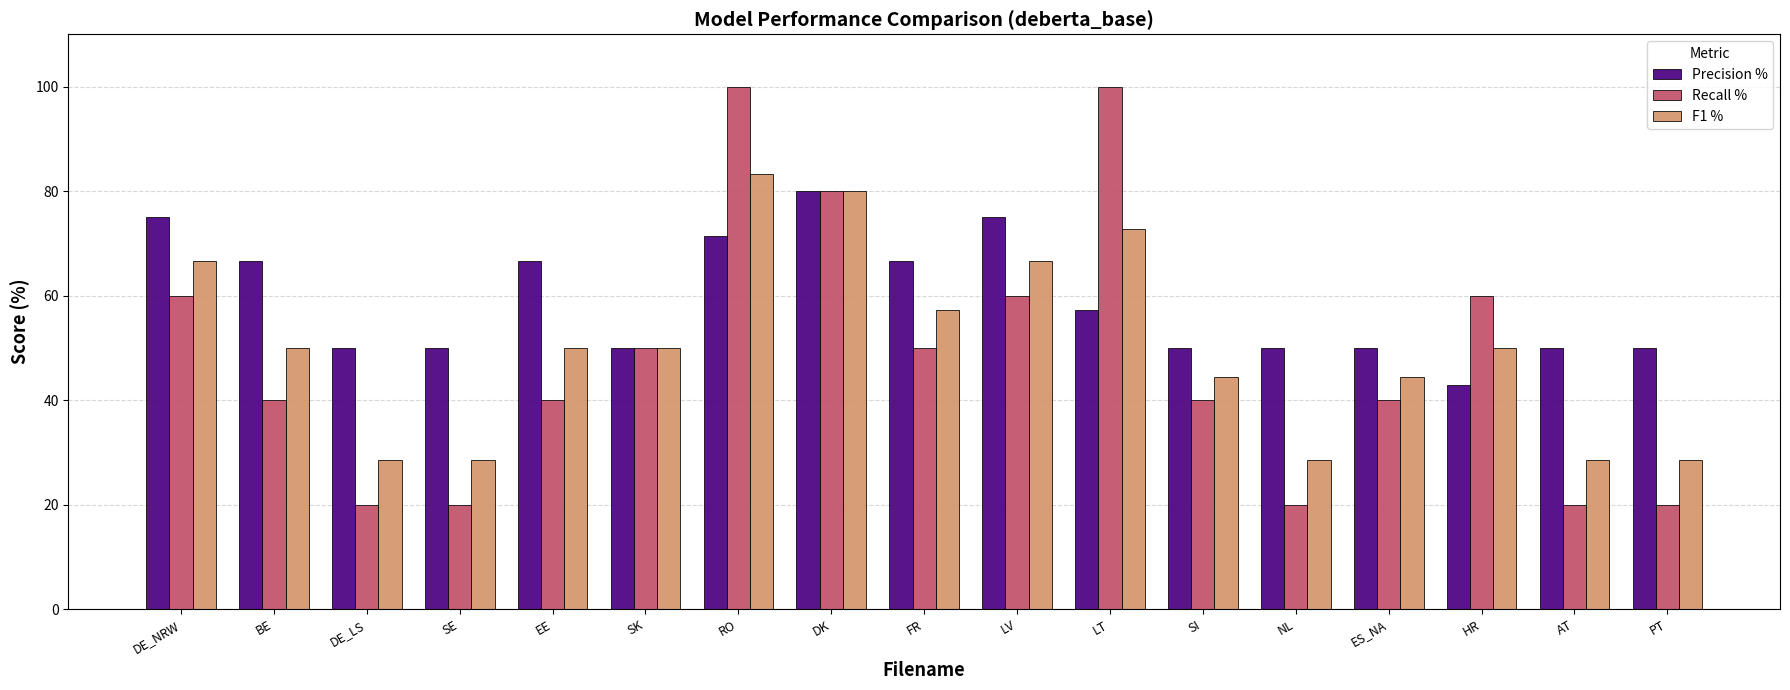

What is the average value of the F1 % series?

50.5